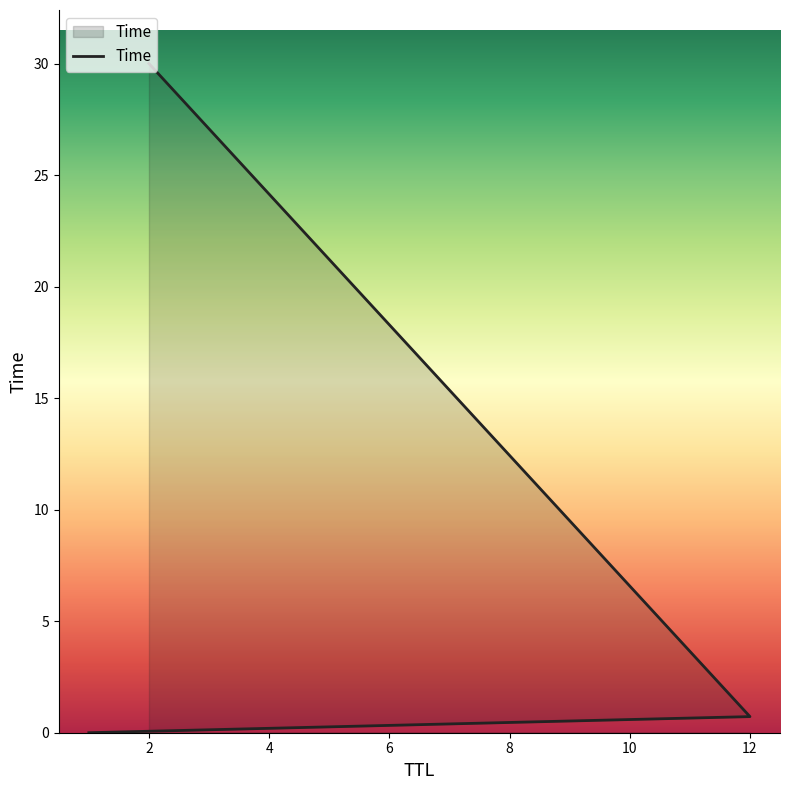

Reading left to right, list all the values displayed in this chart.

1=0.0	12=0.7	2=30.0